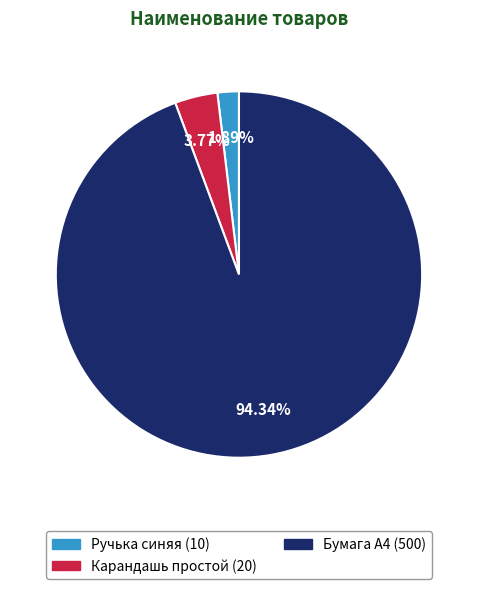

Do Бумага А4 and Карандашь простой together represent more than half of the pie?

Yes